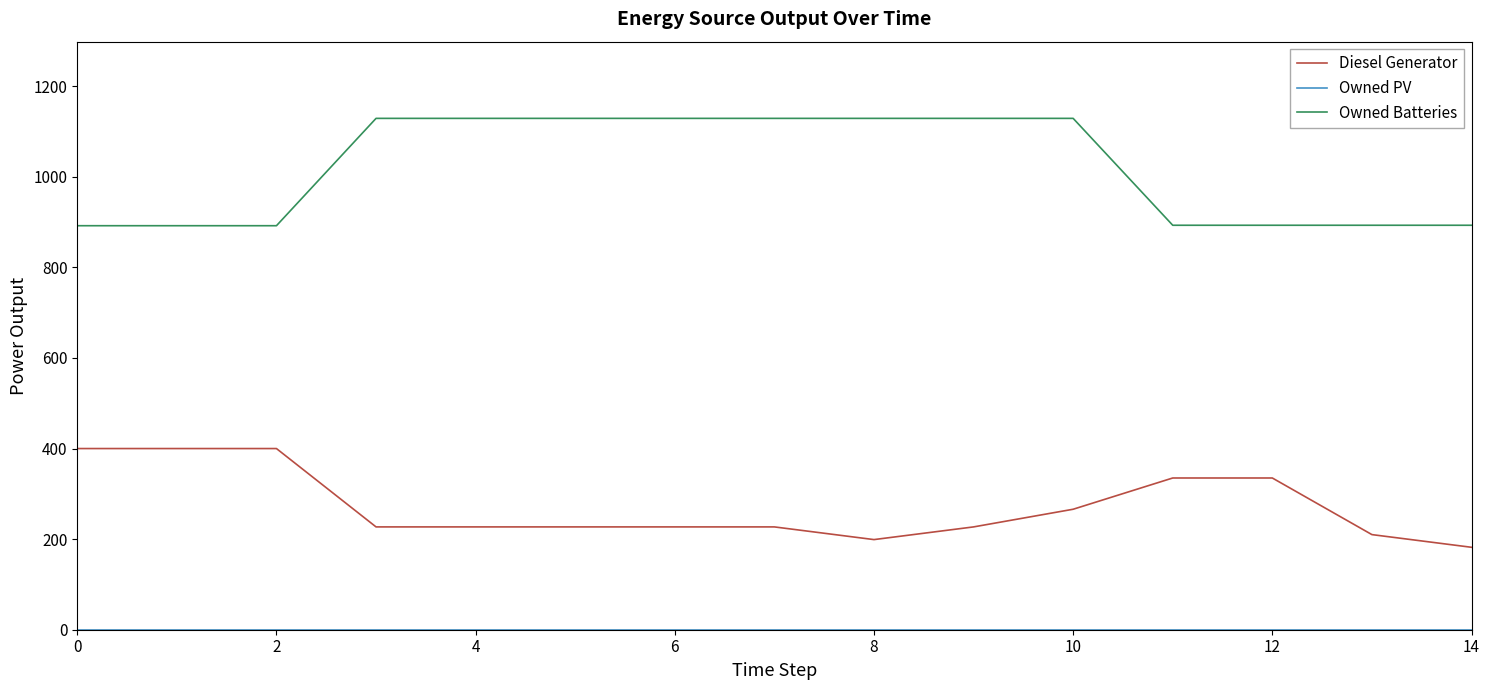

Which series has the widest spread of values?

Owned Batteries